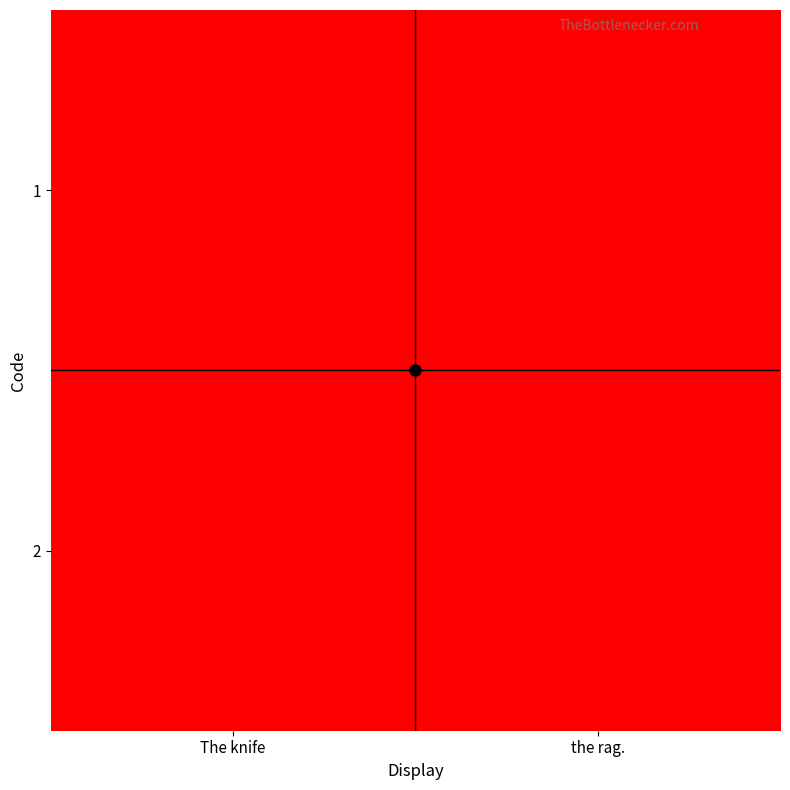

At how many categories does at least one series exceed 0?

2